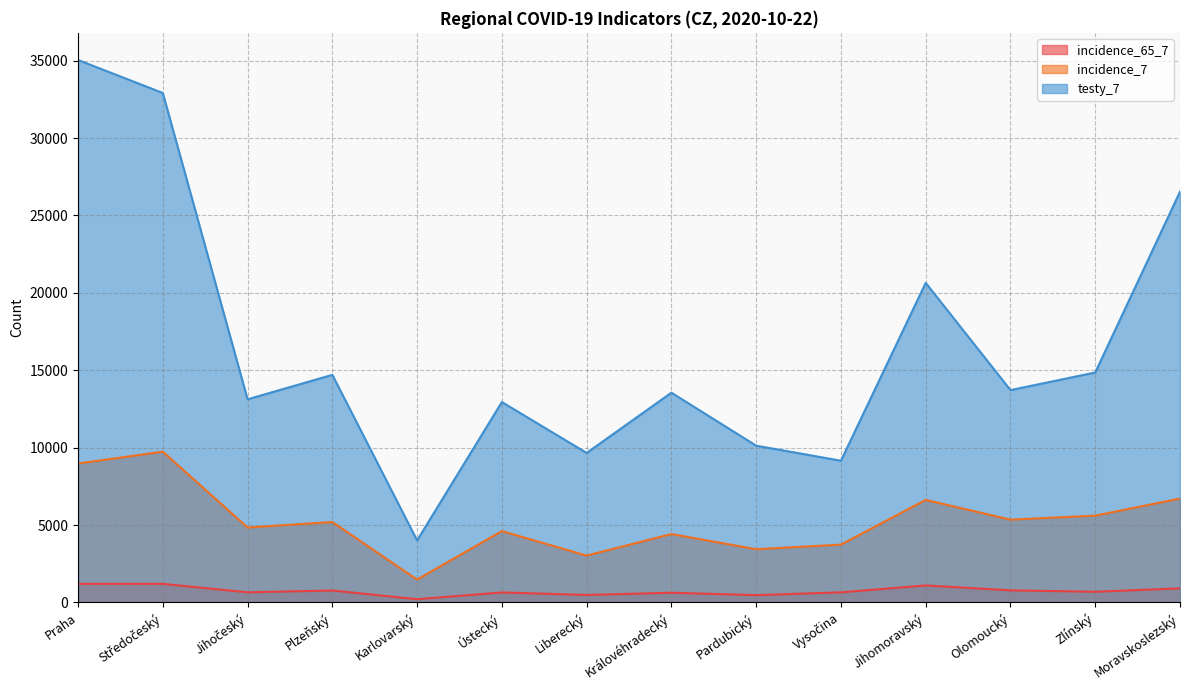

Where is incidence_7 nearest to the value 5606?

Zlínský